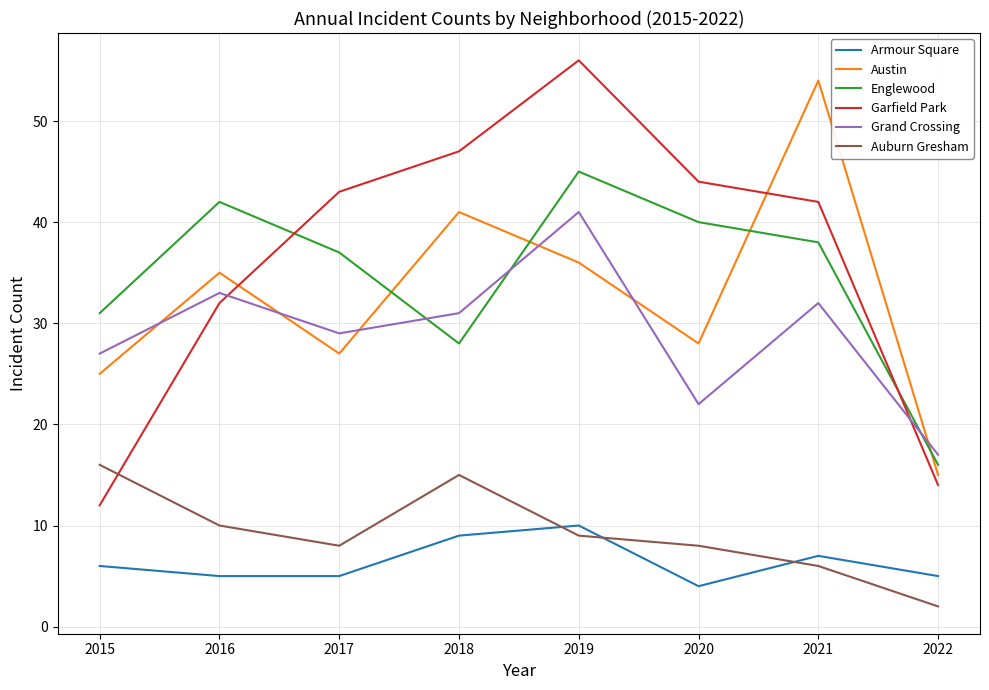

Does the chart have visible grid lines?

Yes